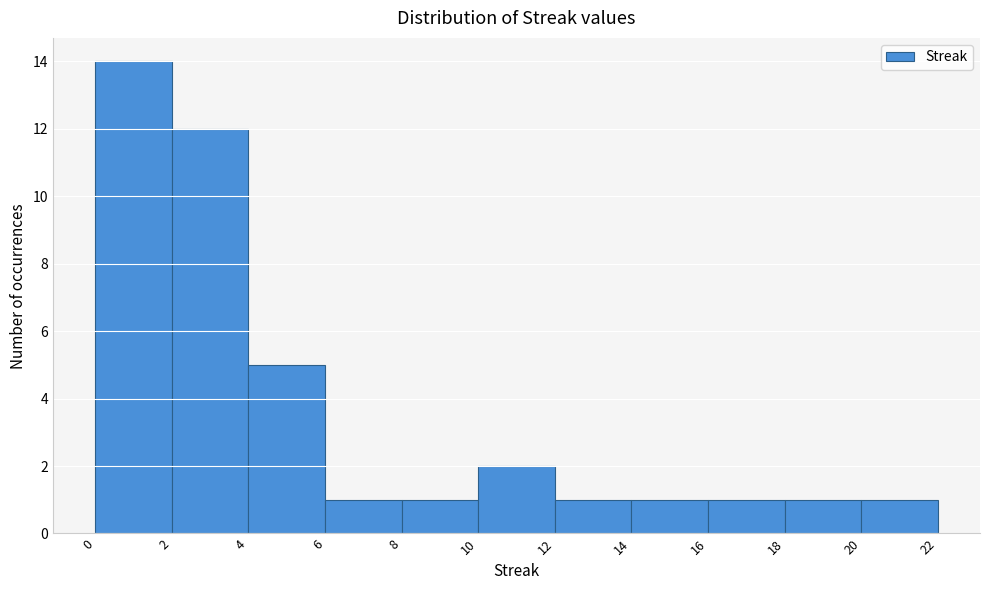

Reading left to right, list every bar in this chart as the range it spans on the x-axis followed by its height. The values are not printed on the chart, so give them approximately, as read against the axis.

0 to 2: 14
2 to 4: 12
4 to 6: 5
6 to 8: 1
8 to 10: 1
10 to 12: 2
12 to 14: 1
14 to 16: 1
16 to 18: 1
18 to 20: 1
20 to 22: 1